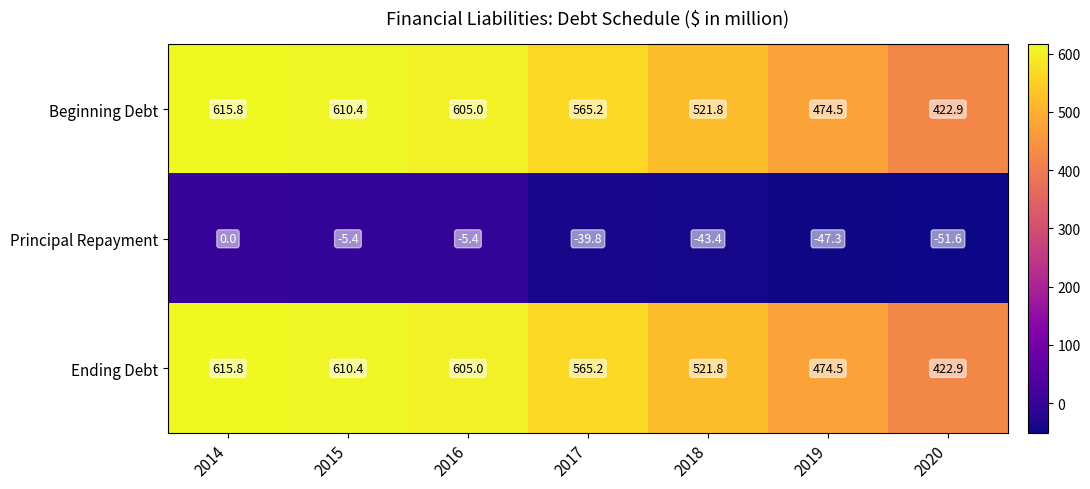

Is the value of Ending Debt at 2018 greater than the value of Principal Repayment at 2020?

Yes